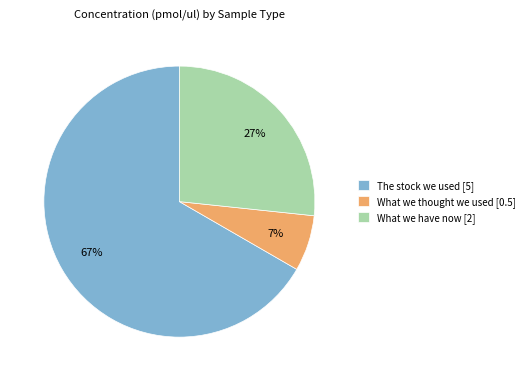

How many slices are in this pie chart?

3